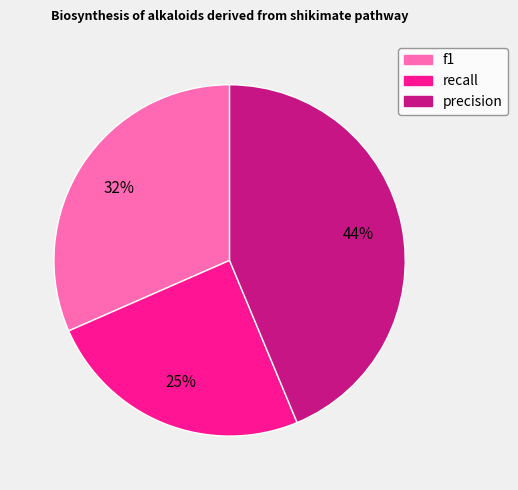

Which slice is the smallest?

recall